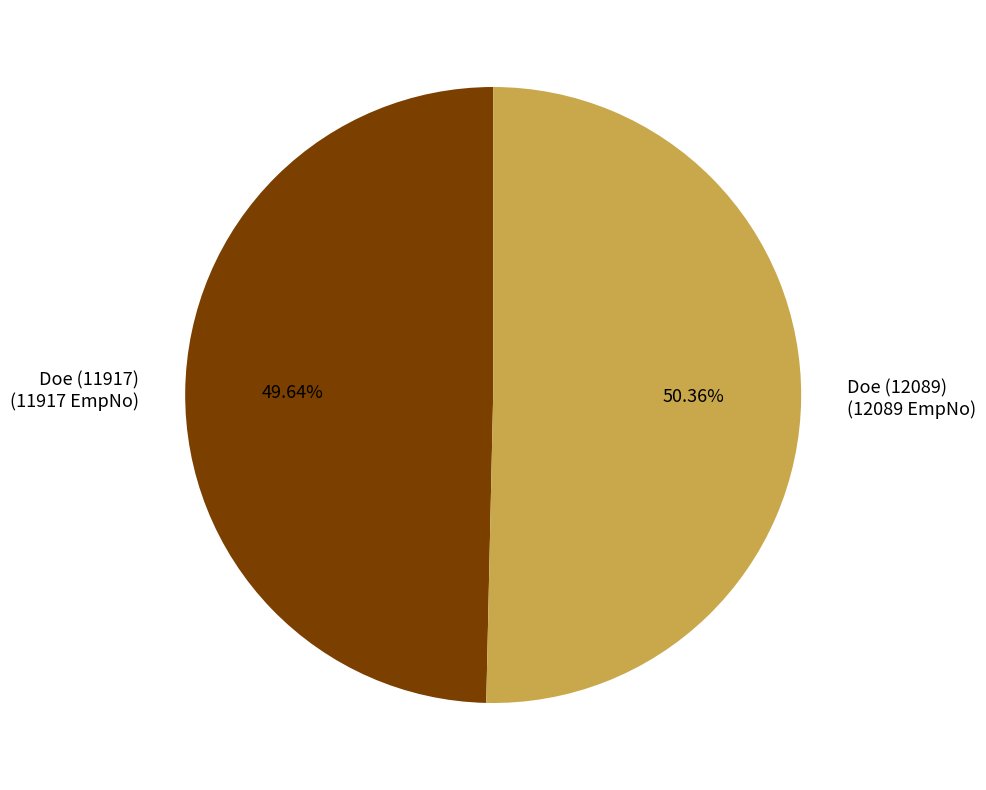

Which has a higher value, Doe (12089) or Doe (11917)?

Doe (12089)